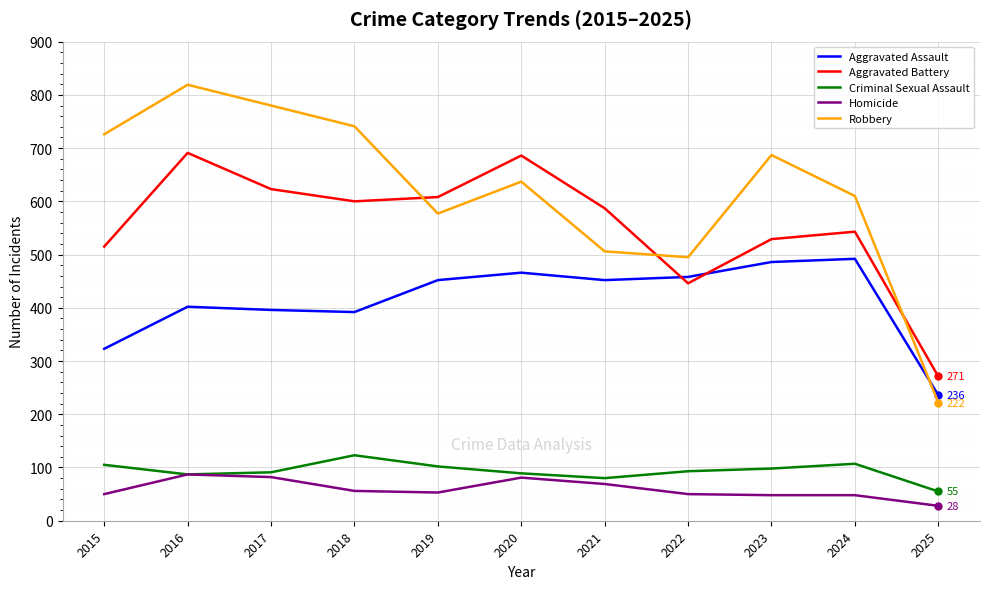

What is the difference between the Aggravated Assault values at 2020 and 2023?

20